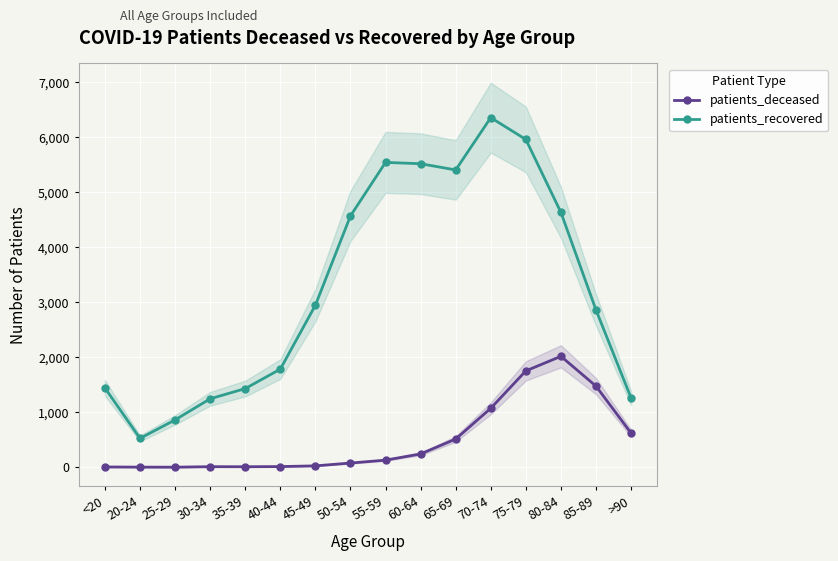

At 80-84, list the series in order from largest to smallest.

patients_recovered, patients_deceased